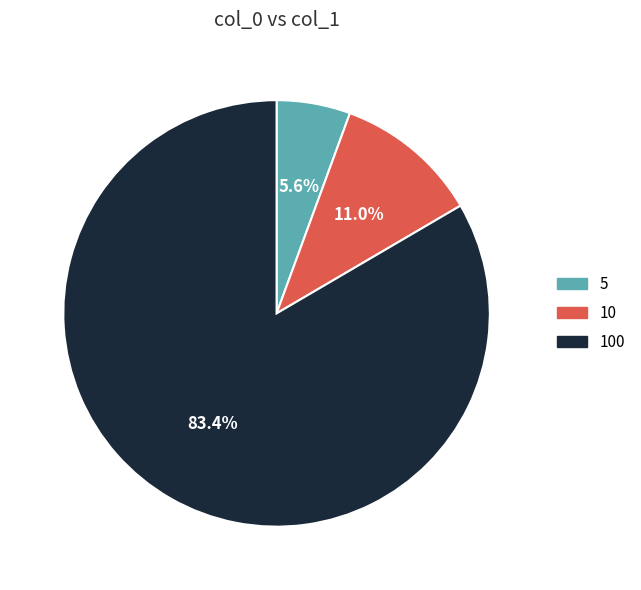

Is it true that 5 is 1% of the pie?

False